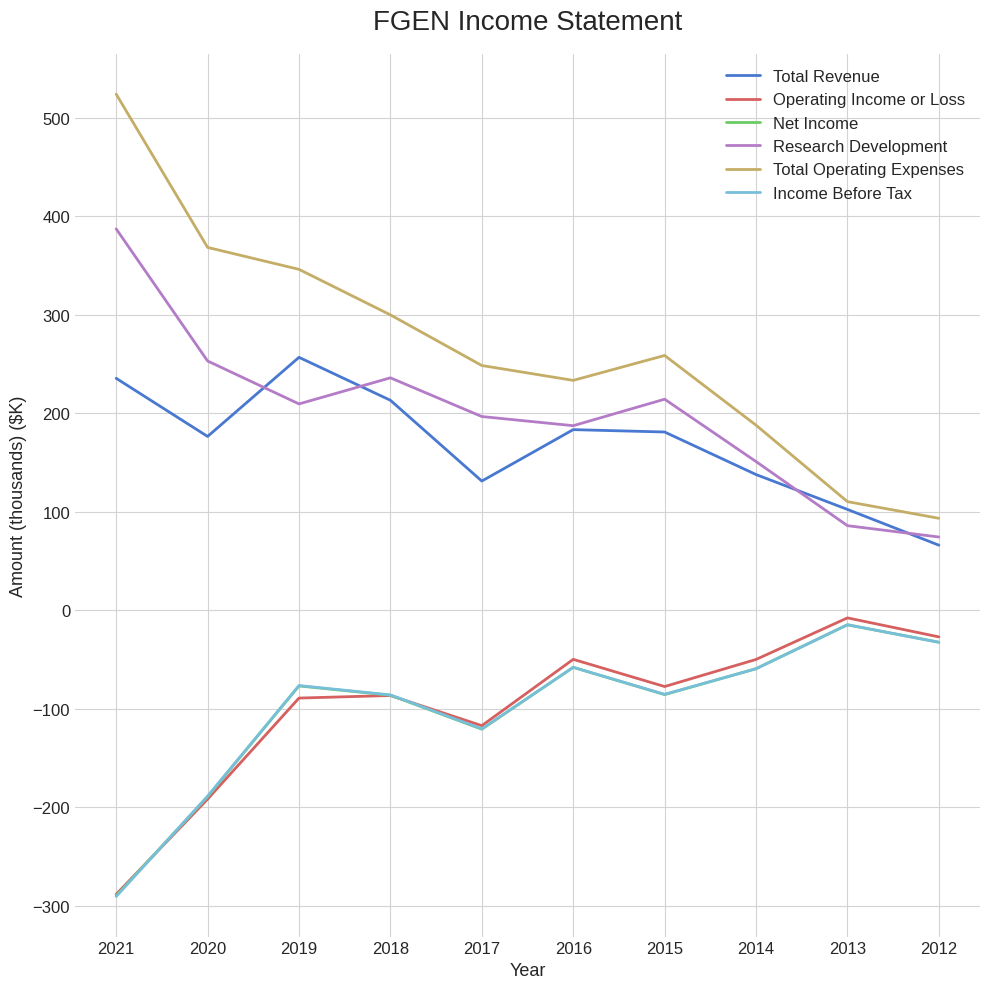

In Research Development, how many points are lower than both neighbors (excluding endpoints)?

2